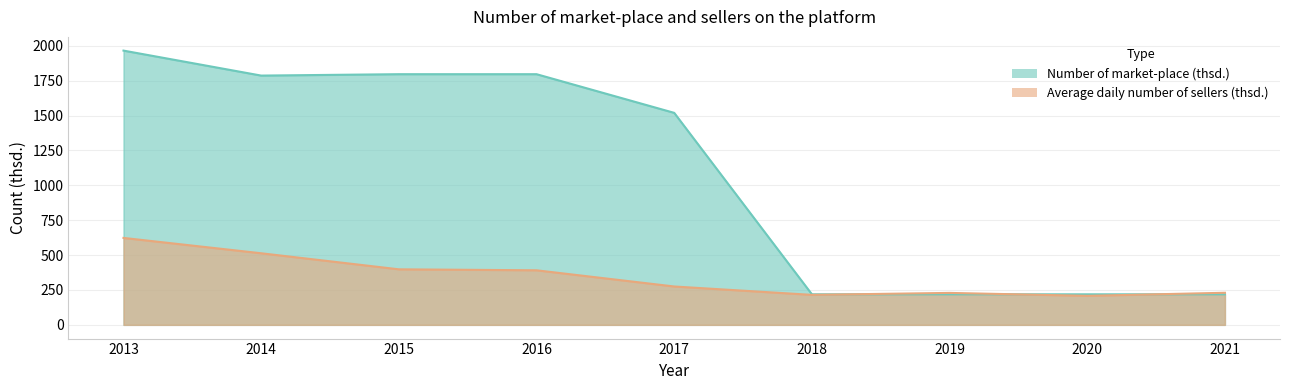

True or false: Average daily number of sellers (thsd.) has more than 2 interior local peaks.

False